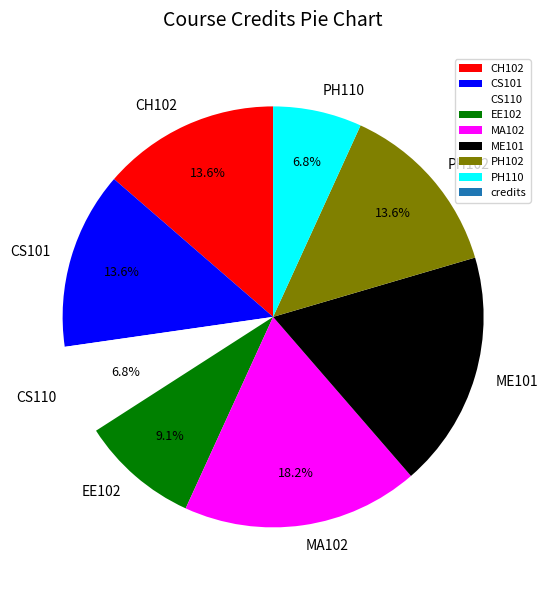

Is the sum of CH102 and CS110 greater than half?

No